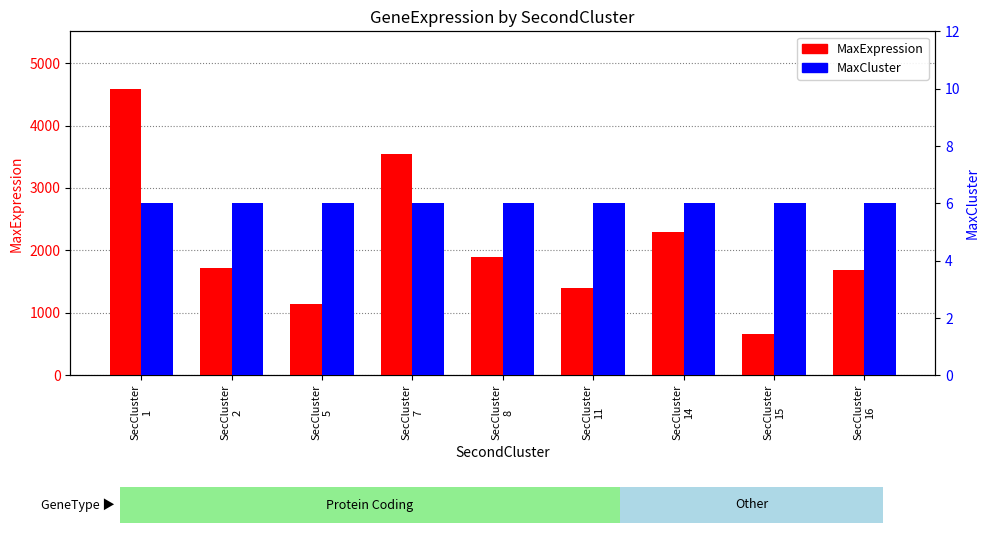

Reading left to right, list all the values displayed in this chart.

MaxExpression: SecCluster
1=4590	SecCluster
2=1720	SecCluster
5=1150	SecCluster
7=3540	SecCluster
8=1900	SecCluster
11=1400	SecCluster
14=2290	SecCluster
15=665	SecCluster
16=1690
MaxCluster: SecCluster
1=6	SecCluster
2=6	SecCluster
5=6	SecCluster
7=6	SecCluster
8=6	SecCluster
11=6	SecCluster
14=6	SecCluster
15=6	SecCluster
16=6